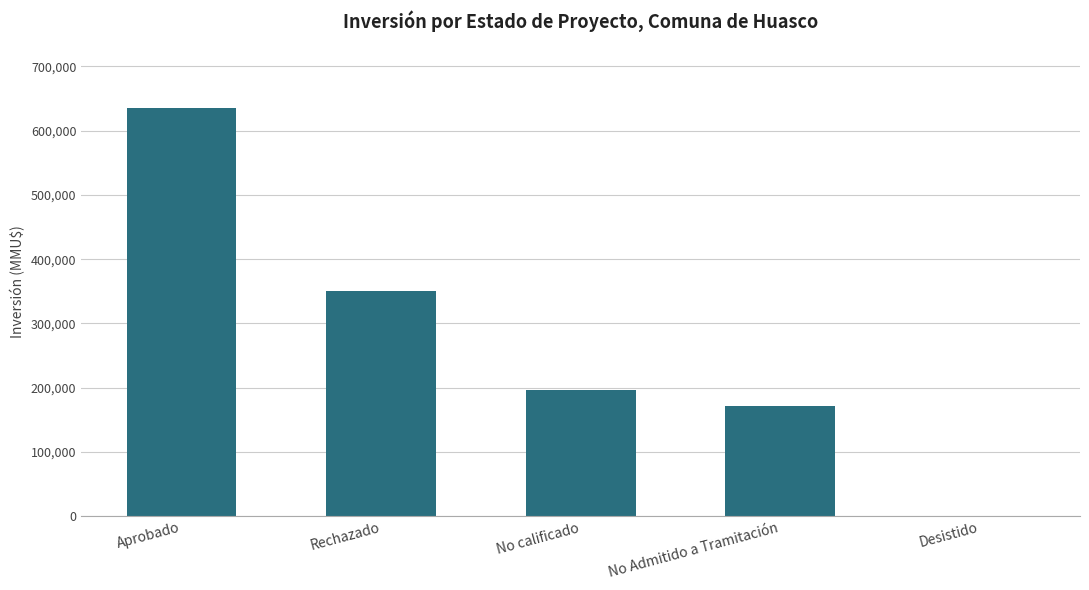

Count the number of categories in the chart.

5